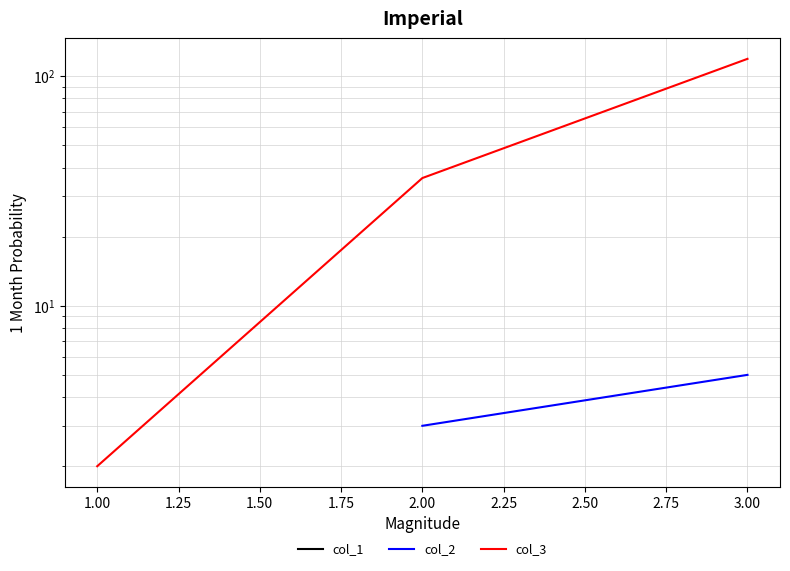

The value of col_3 at 3.00 is 210.7. True or false?

False